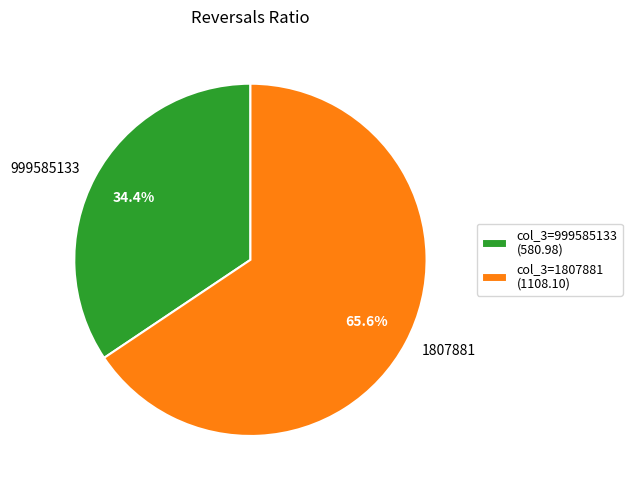

To the nearest percent, what is the average slice percentage?

50%